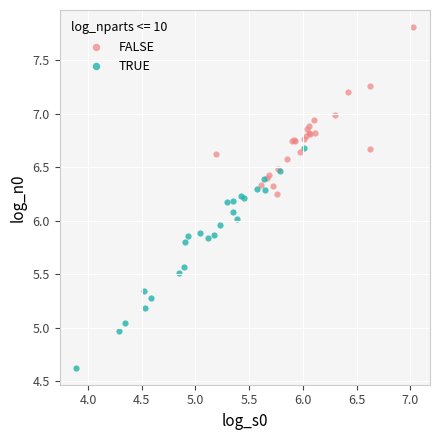

Which series has the widest spread of Y values?

TRUE